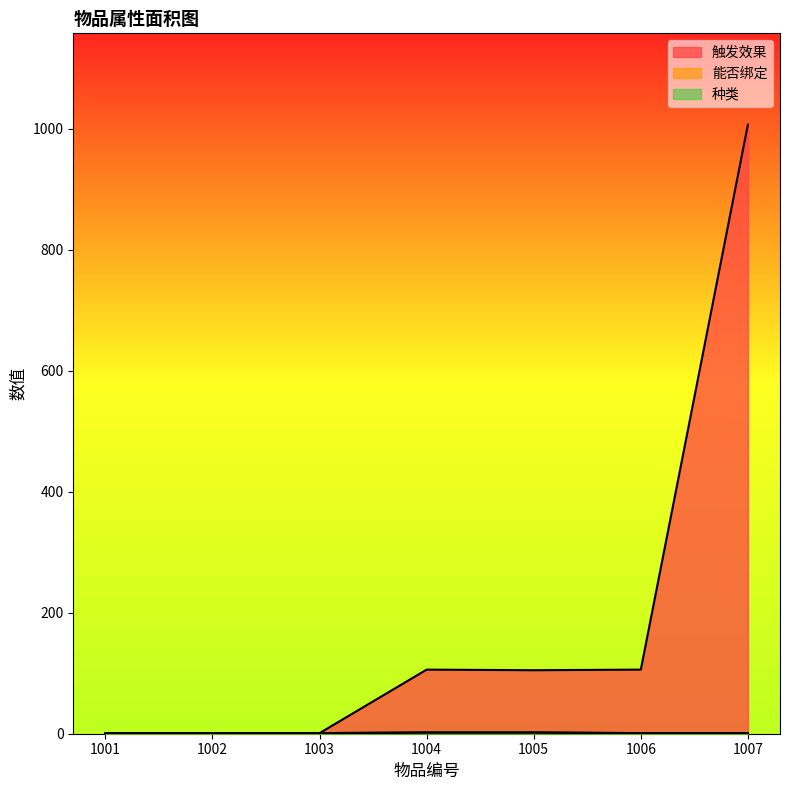

True or false: 种类 and 能否绑定 intersect in this chart.

False